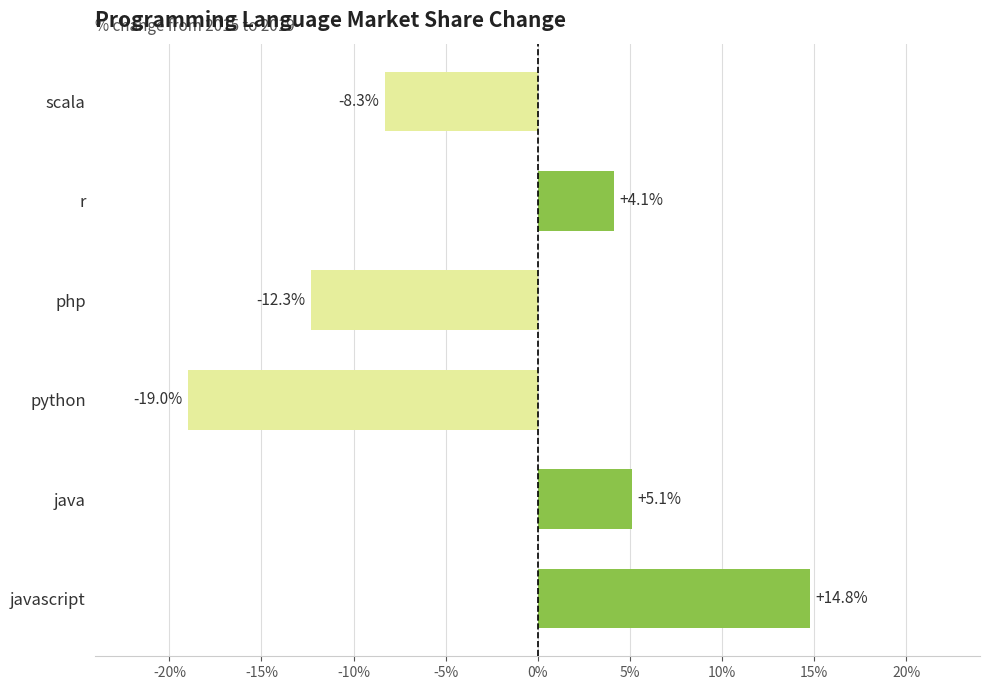

At which category does the chart reach its peak across all series?

javascript